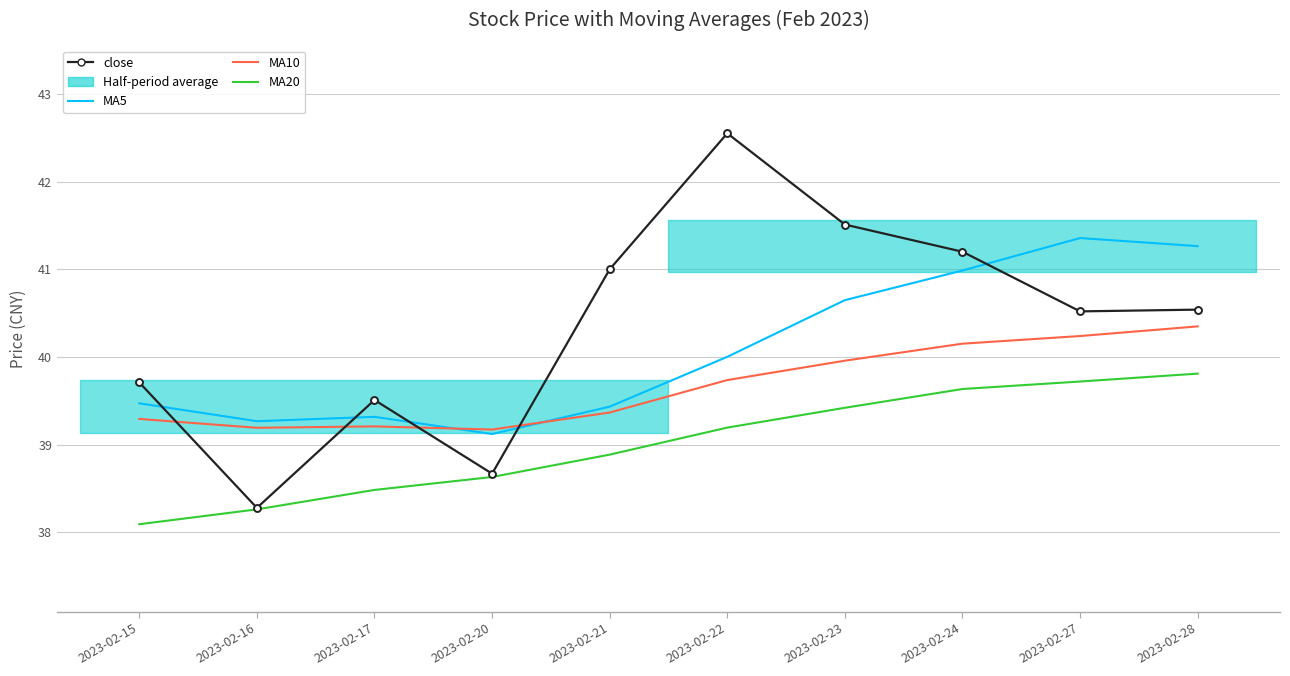

Where does the close series first go above 40?

2023-02-21